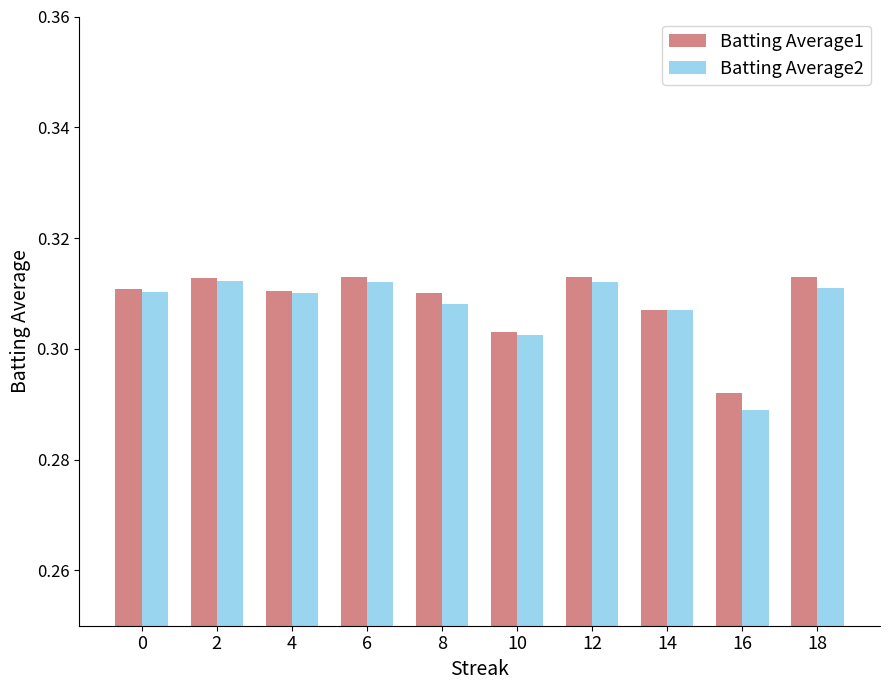

Which series has the widest spread of values?

Batting Average2